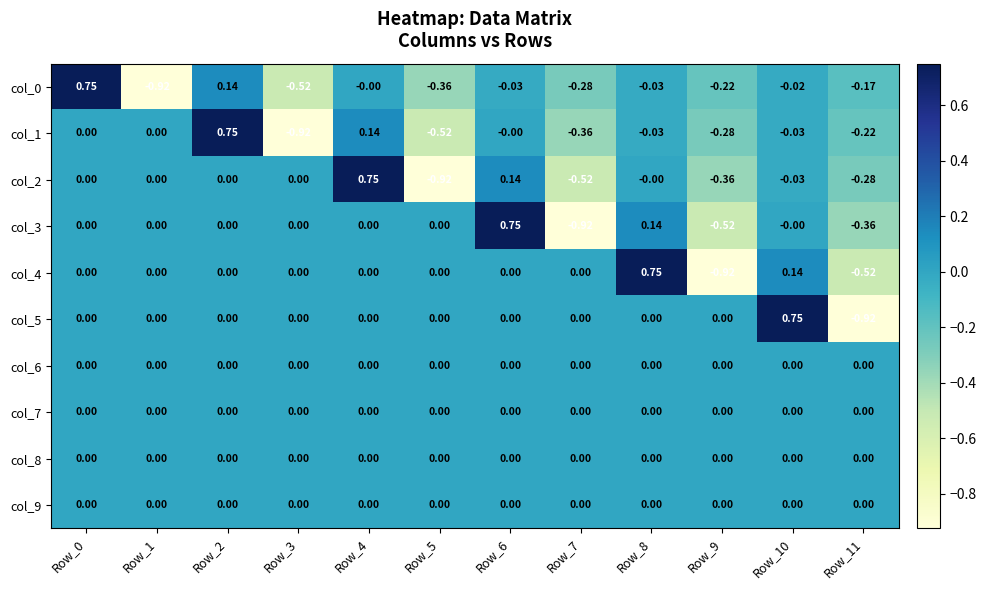

Which category has the highest value across all series?

Row_0